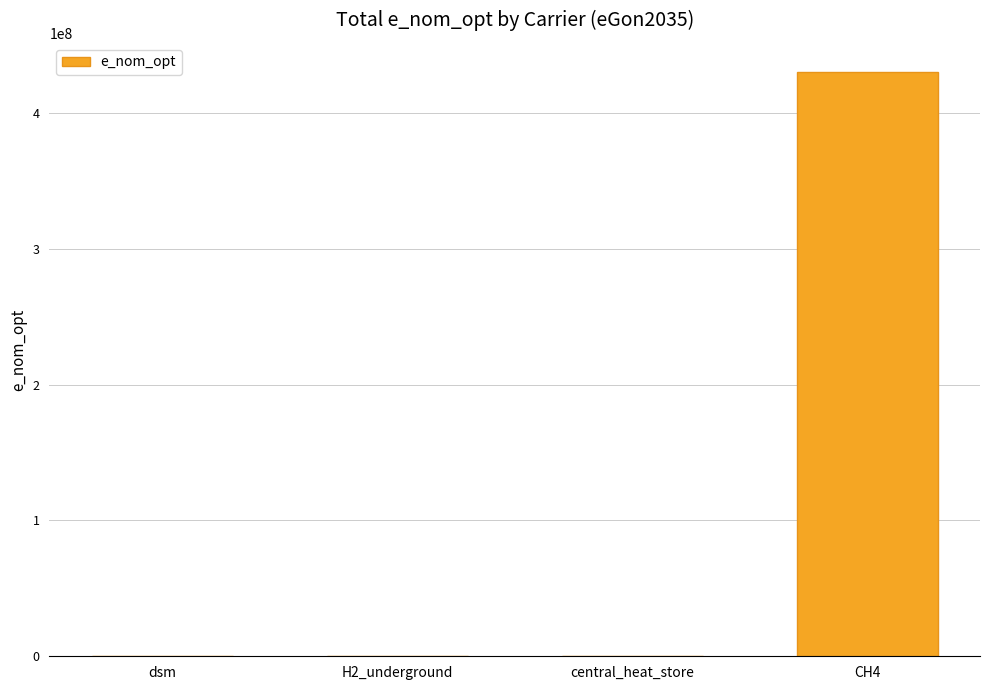

What is the average value?

107579909.3